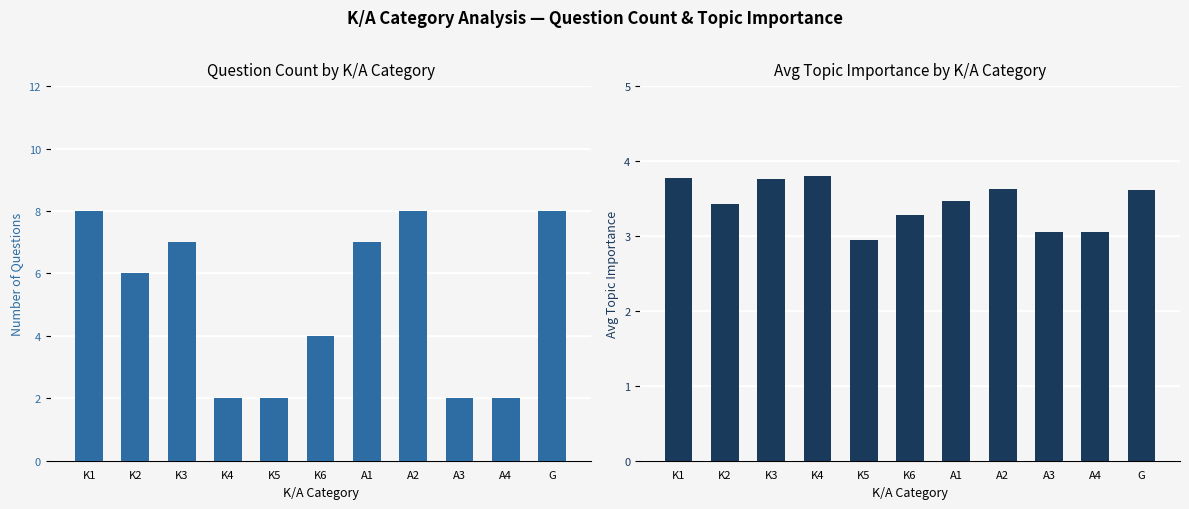

Rank the categories by count value from highest to lowest.

K1, A2, G, K3, A1, K2, K6, K4, K5, A3, A4